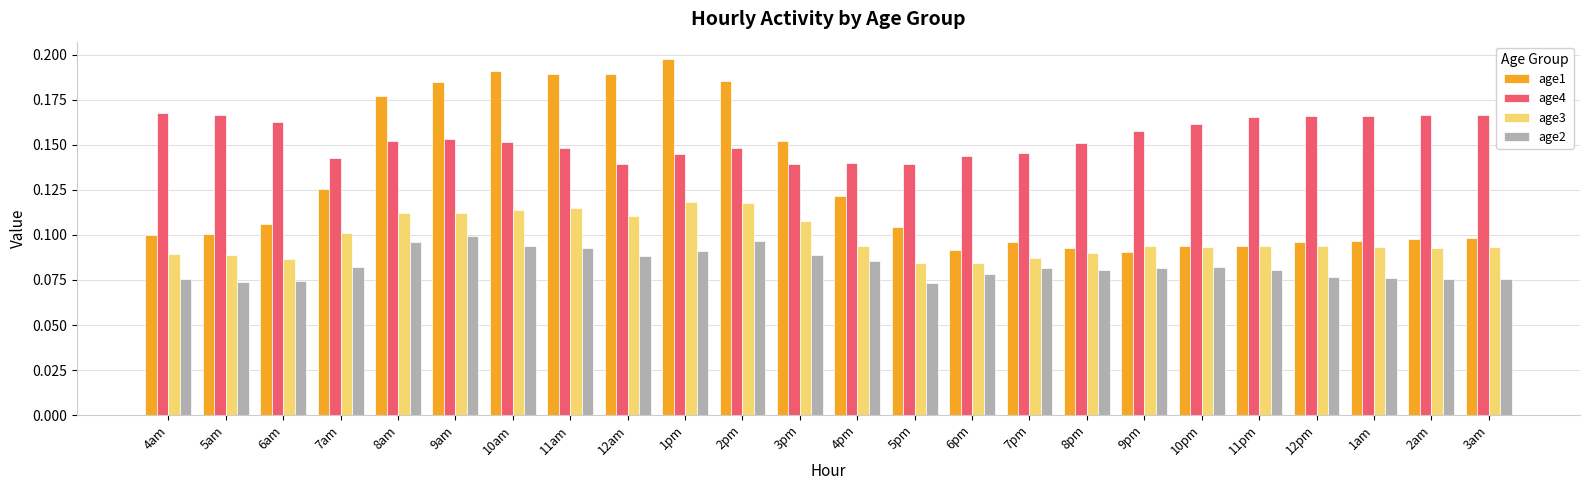

List the series in order of their peak value, highest first.

age1, age4, age3, age2